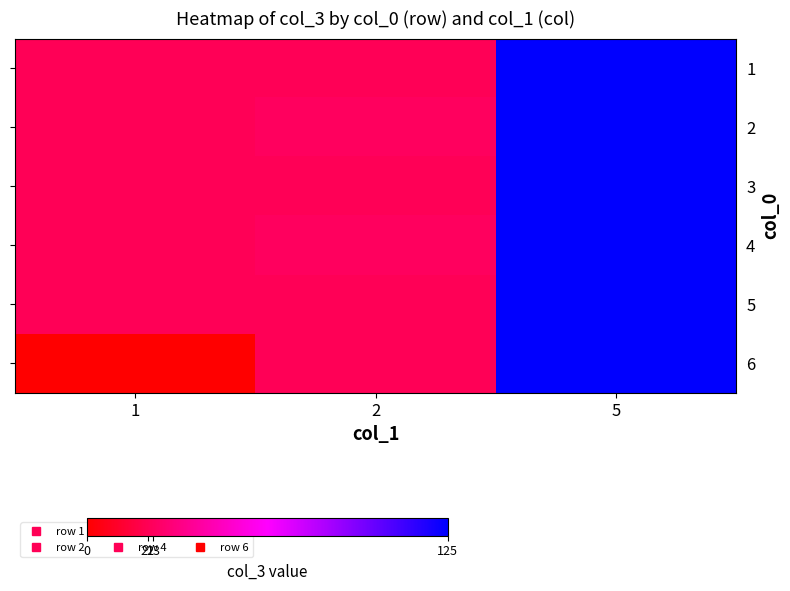

At which category is the sum across all series the highest?

5